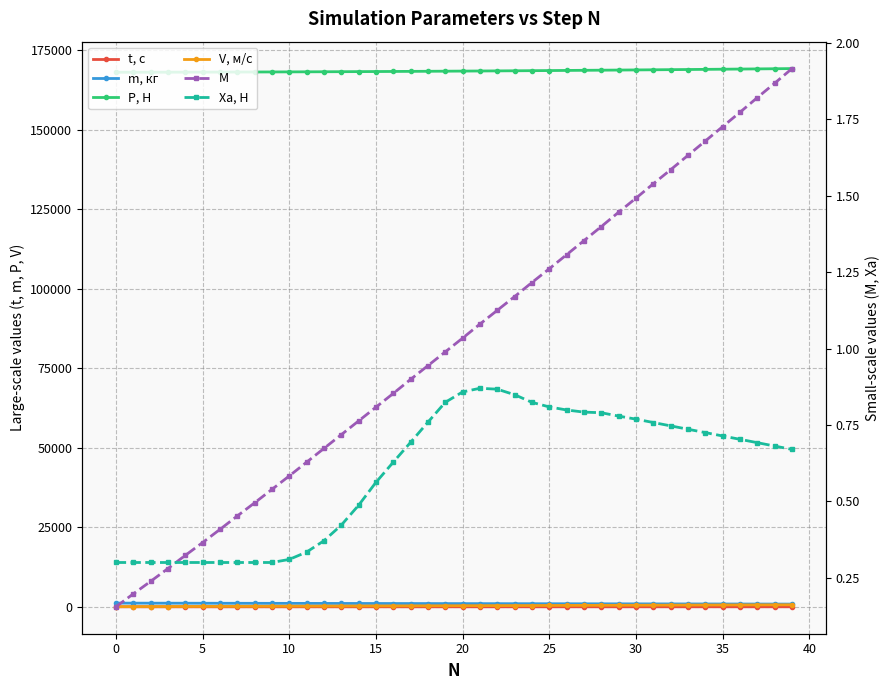

What is the value of the P, Н point at the 35th from the left?

169015.1